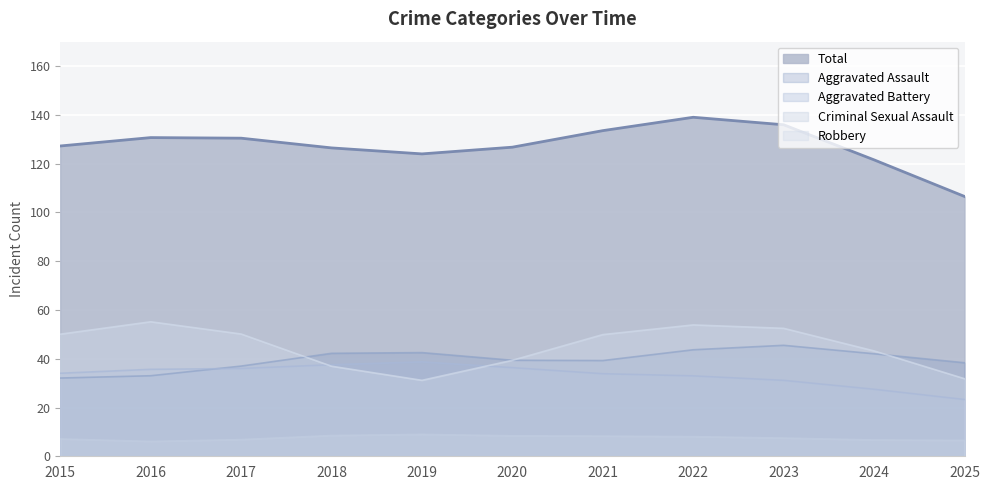

True or false: Criminal Sexual Assault and Aggravated Battery cross at least once.

False